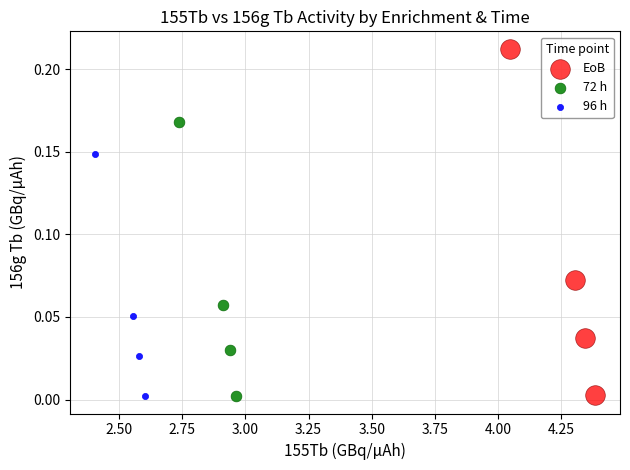

Which series has the widest spread of Y values?

EoB